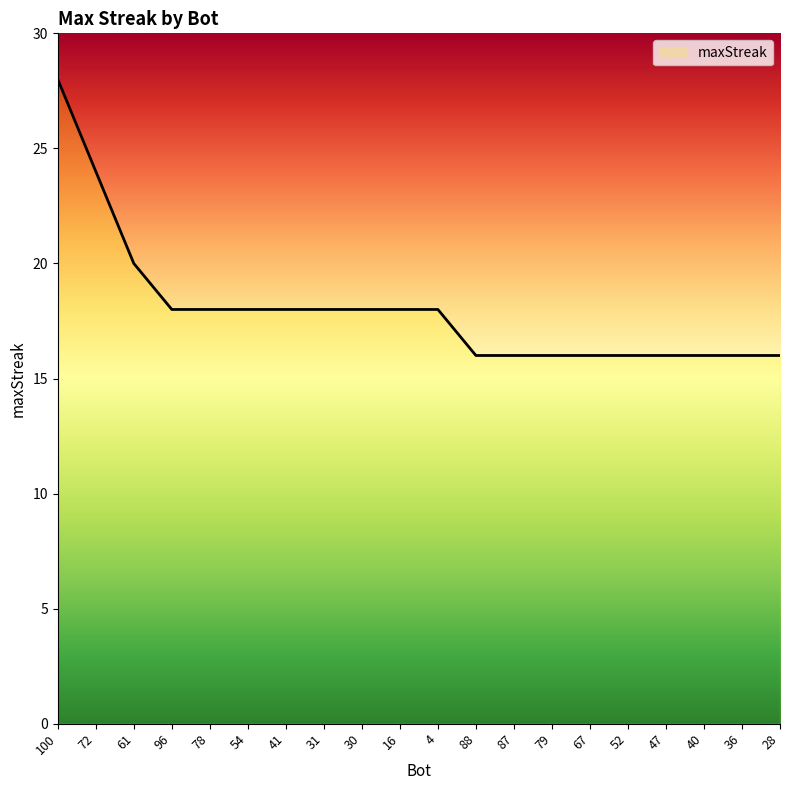

Which category has the highest value across all series?

100